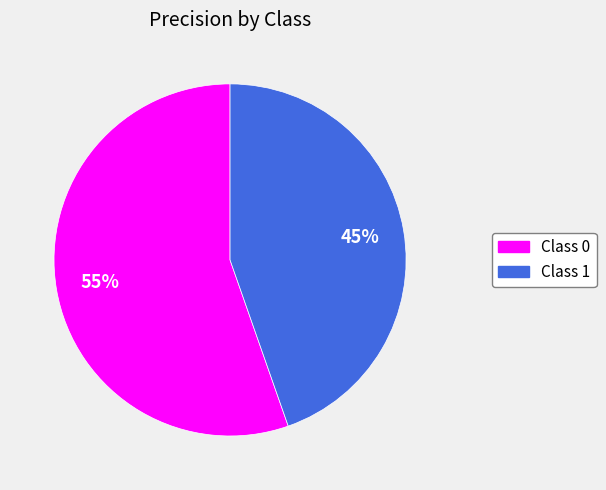

How many segments does this pie chart have?

2